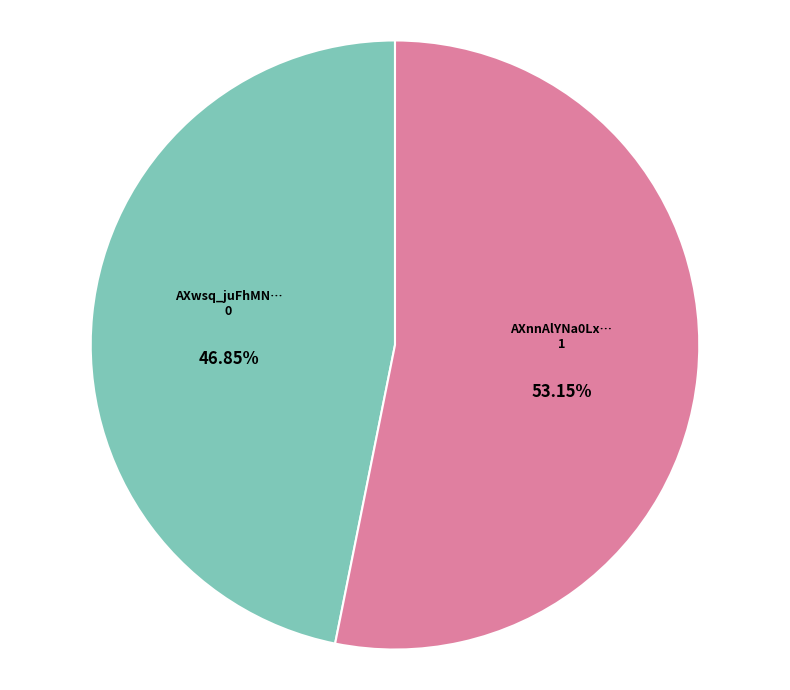

Is there any slice that represents more than half of the pie?

Yes